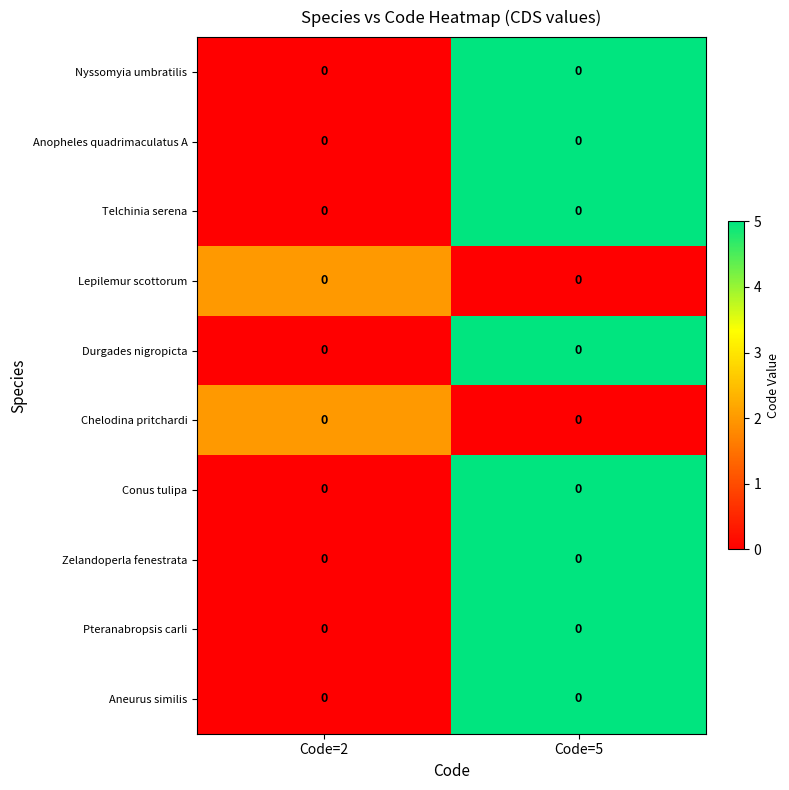

The Aneurus similis series shows 8 at Code=5. True or false?

False